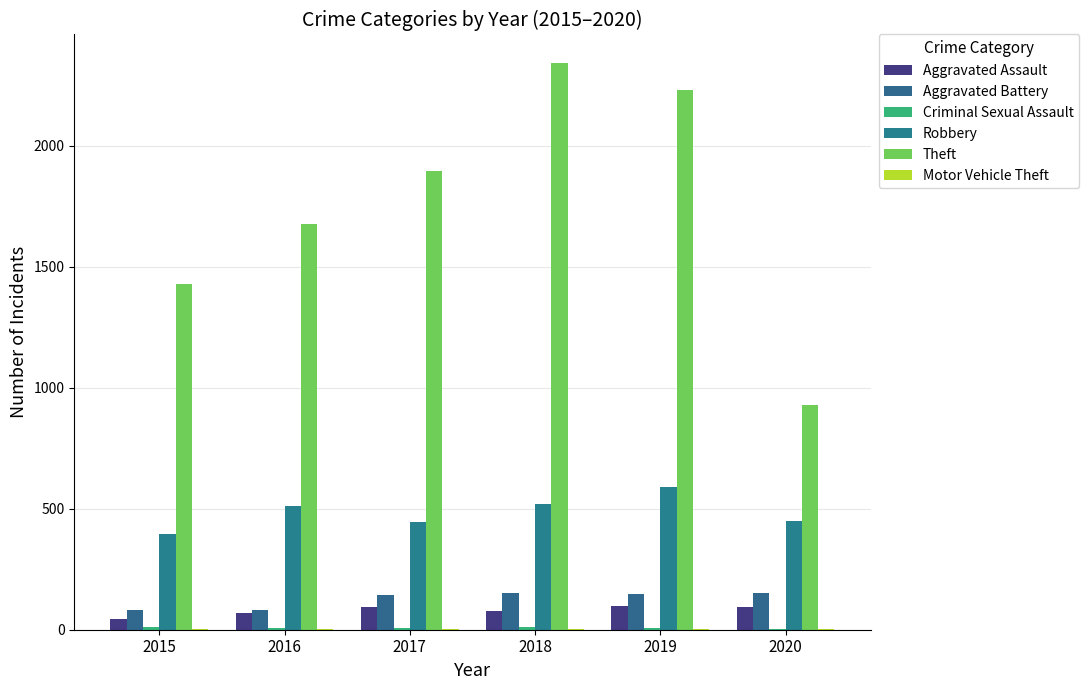

Which series has the largest total across all categories?

Theft